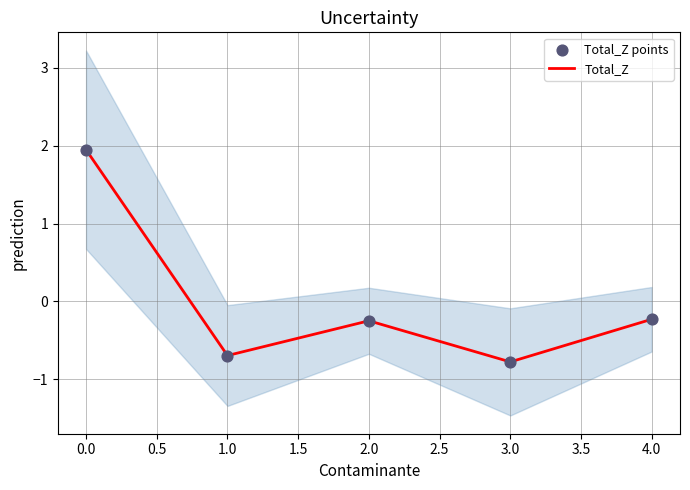

At how many categories does at least one series exceed 0?

1